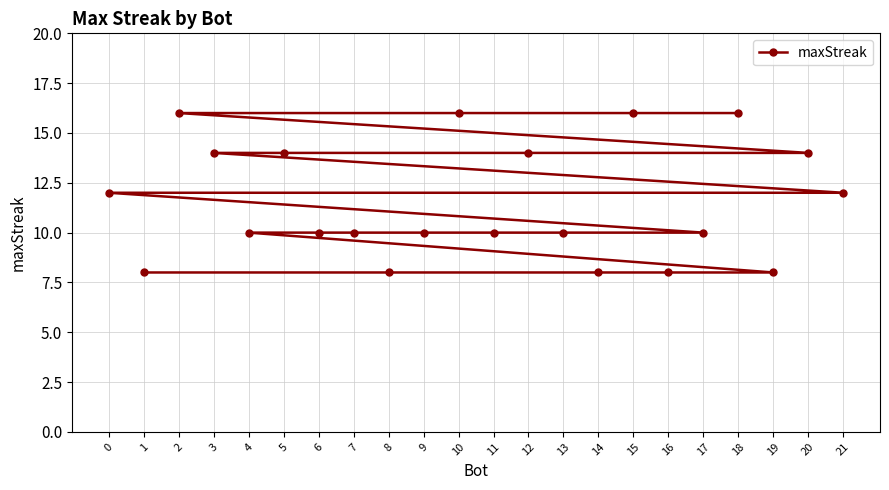

What is the sum of all values?

254